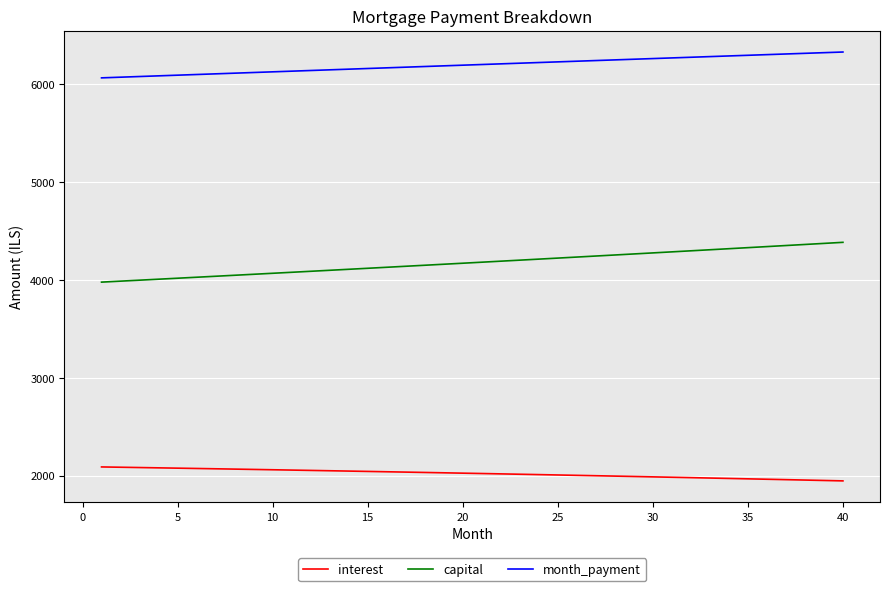

What is the maximum value shown in the chart?

6330.9